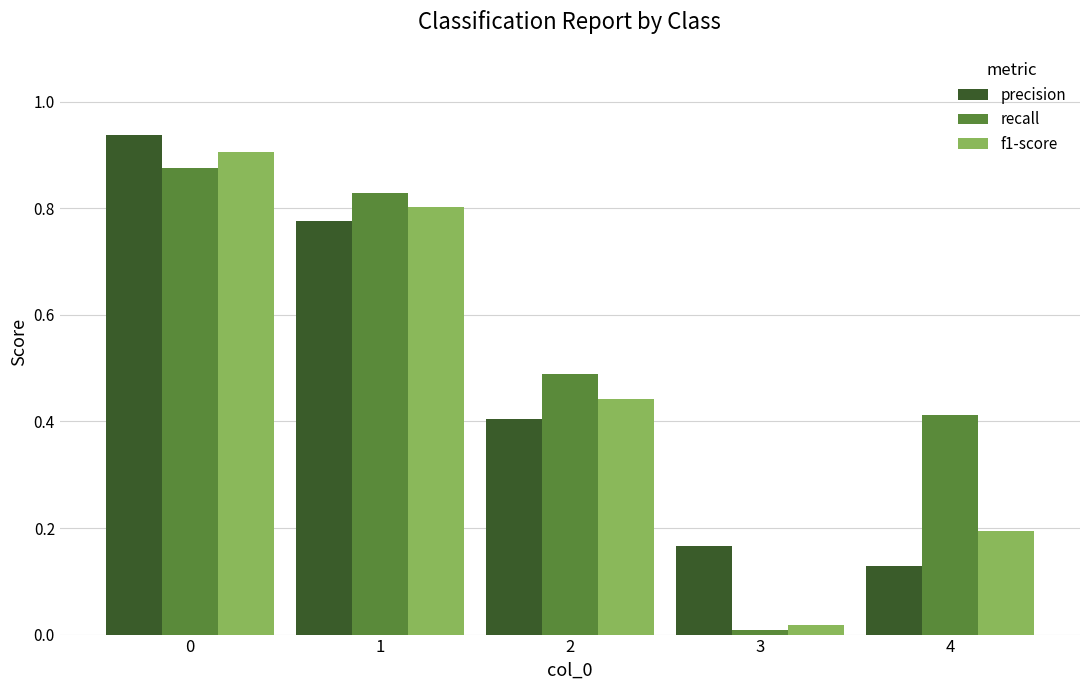

The recall series shows 0.2 at 4. True or false?

False